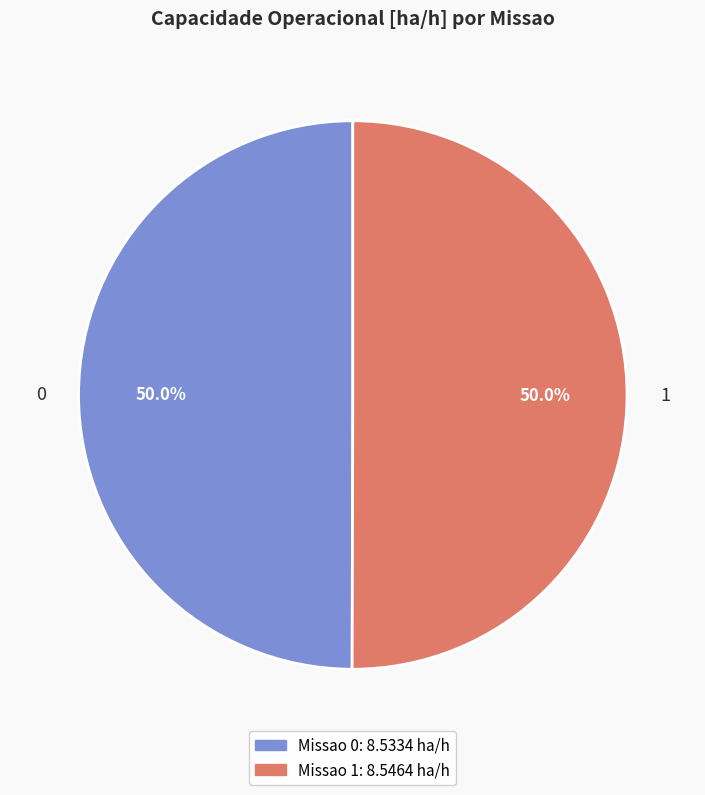

What percentage is the 1 slice, to the nearest percent?

50%